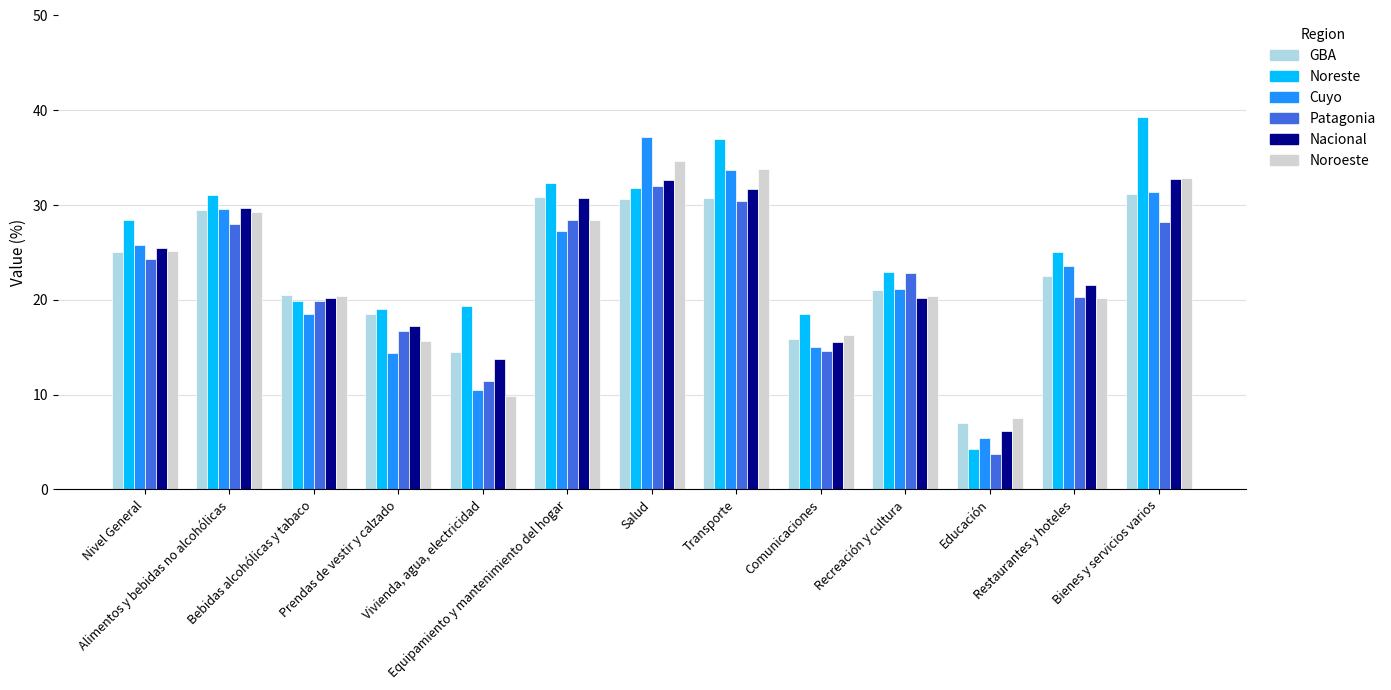

Is it true that Patagonia equals 30.4 at Transporte?

True